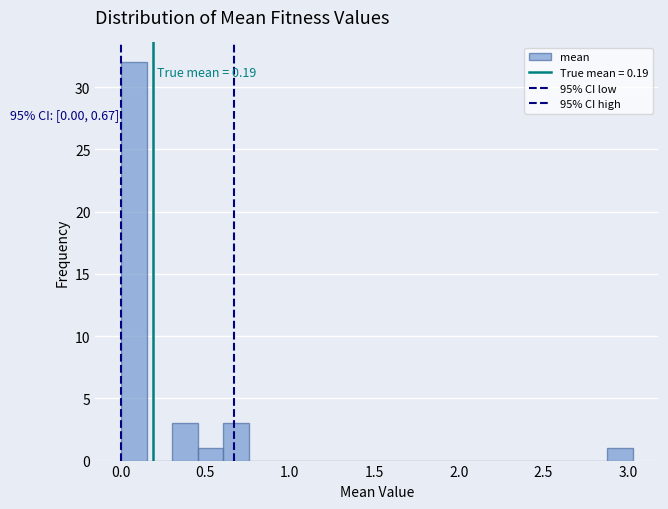

Read against the x-axis, roughly where is the centre of the tallest bar?

0.10